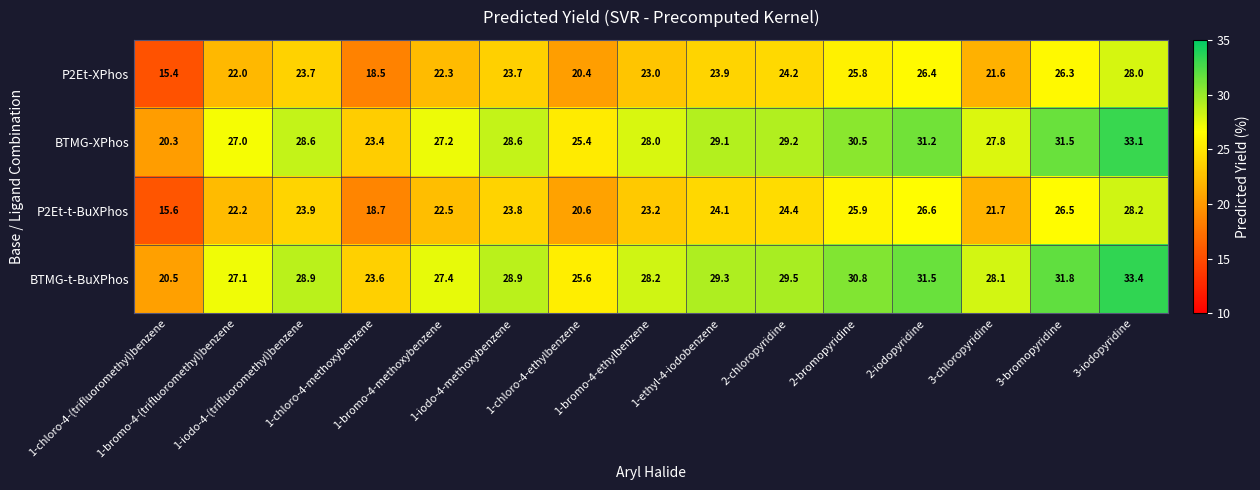

At which category is the sum across all series the highest?

3-iodopyridine